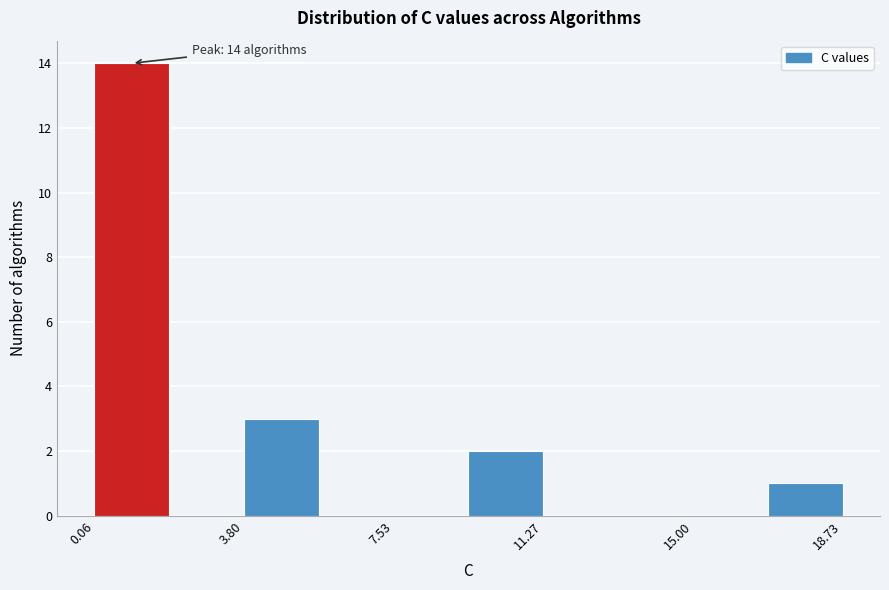

Read against the x-axis, roughly where is the centre of the tallest bar?

1.0